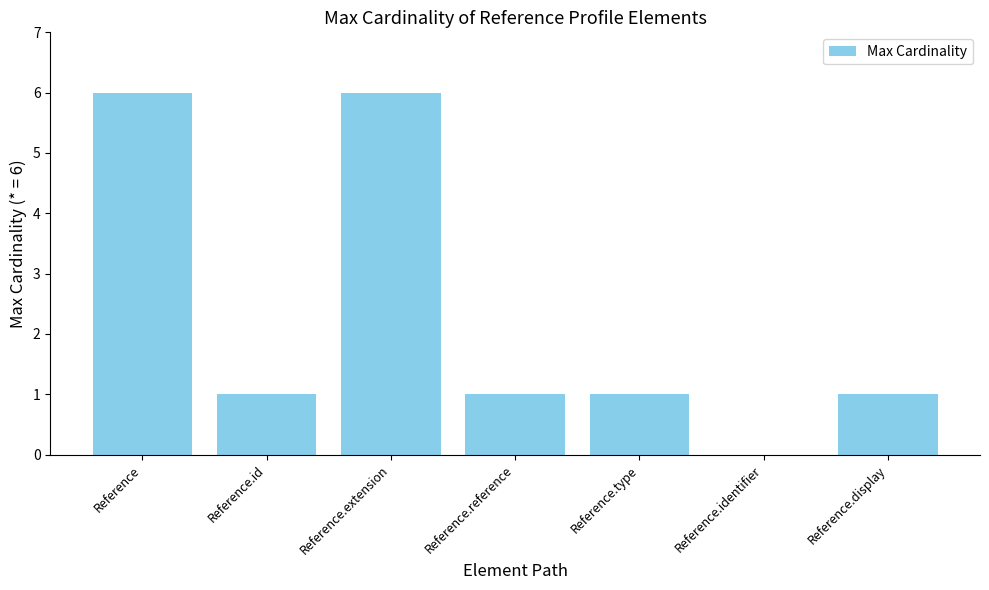

Reading right to left, what are all the values shown in this chart?

Reference.display=1	Reference.identifier=0	Reference.type=1	Reference.reference=1	Reference.extension=6	Reference.id=1	Reference=6